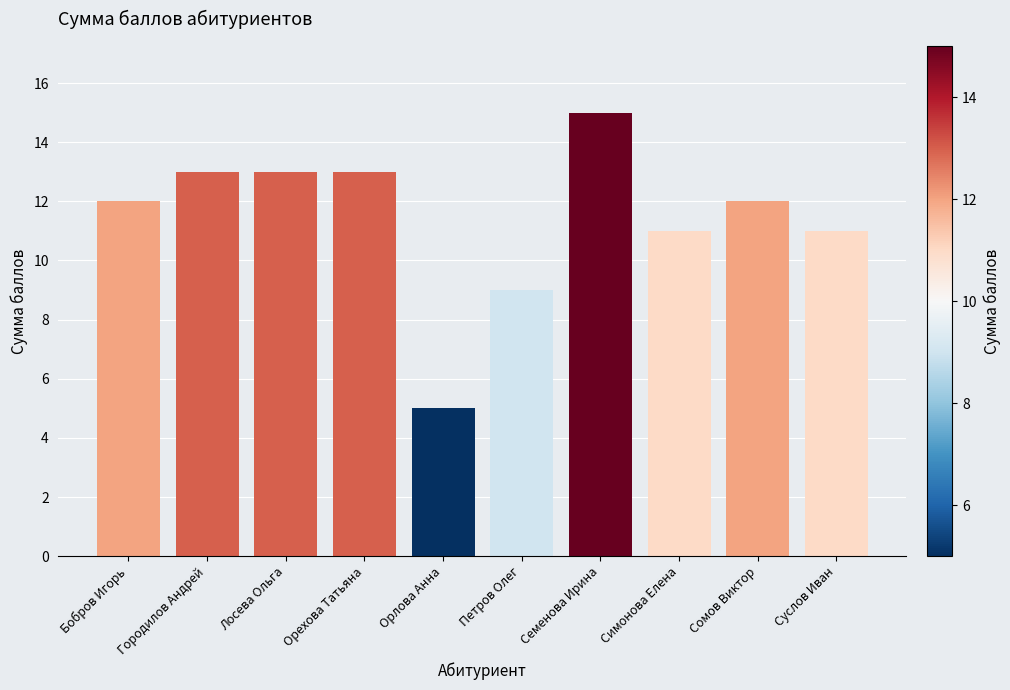

What is the sum of all values?

114